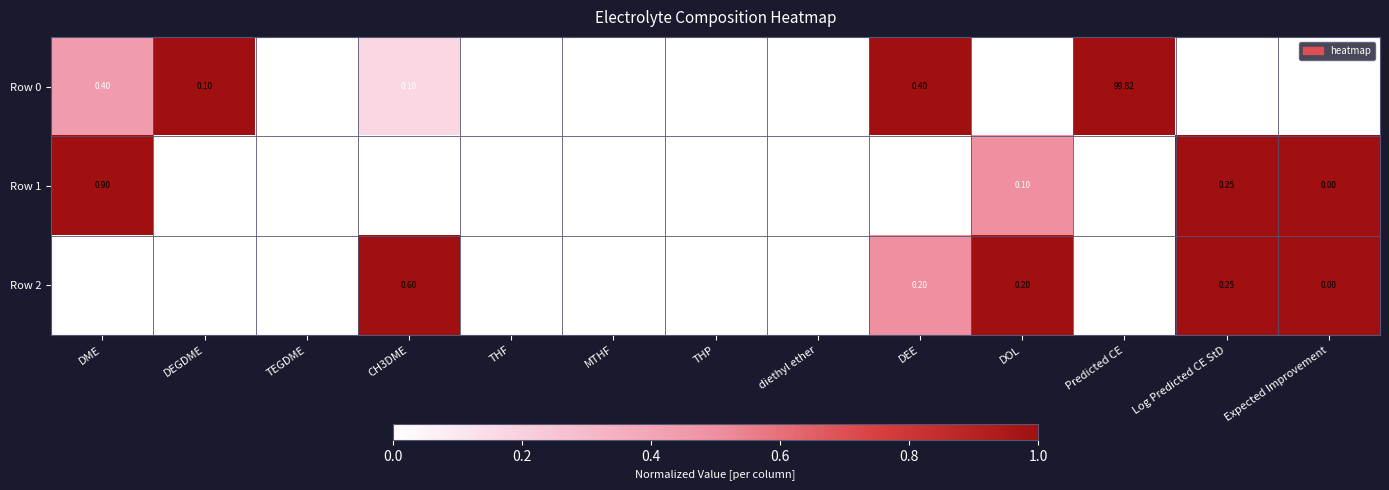

Is the value of Row 2 at Predicted CE greater than the value of Row 0 at Log Predicted CE StD?

Yes